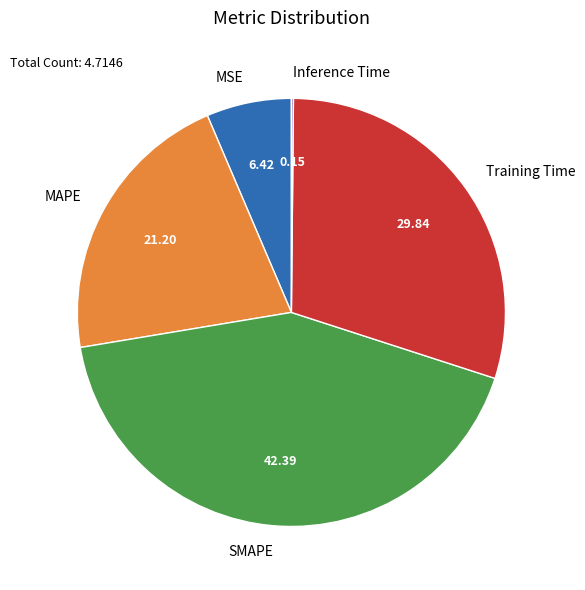

Which category has the biggest portion of the pie?

SMAPE